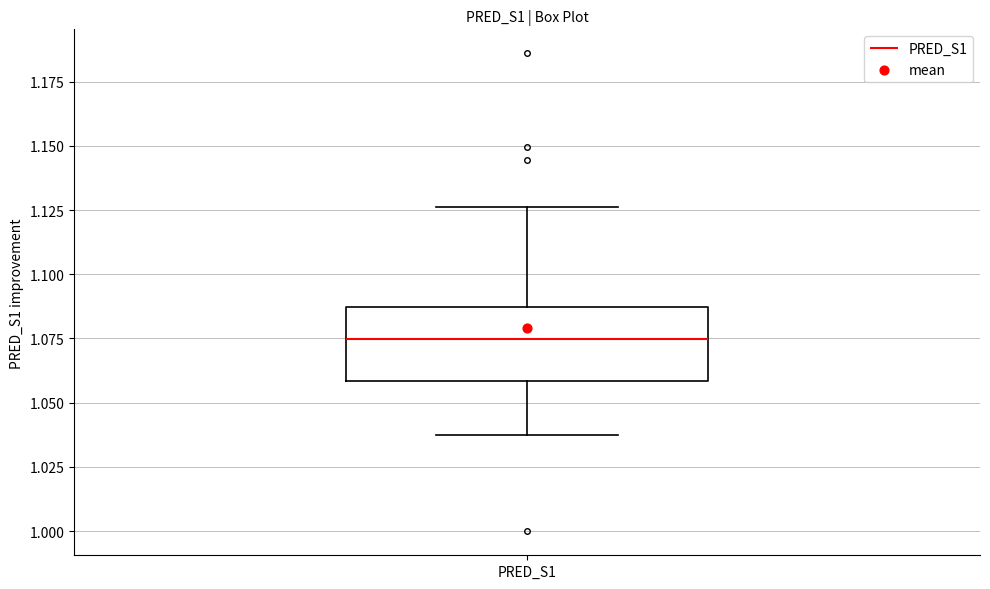

Read this box plot against the y-axis: the position of the median line, the range covered by the box, and the ends of both whiskers. The values are not printed on the chart, so give them approximately, as read against the axis.

median 1.075, box 1.060 to 1.085, whiskers 1.035 to 1.125